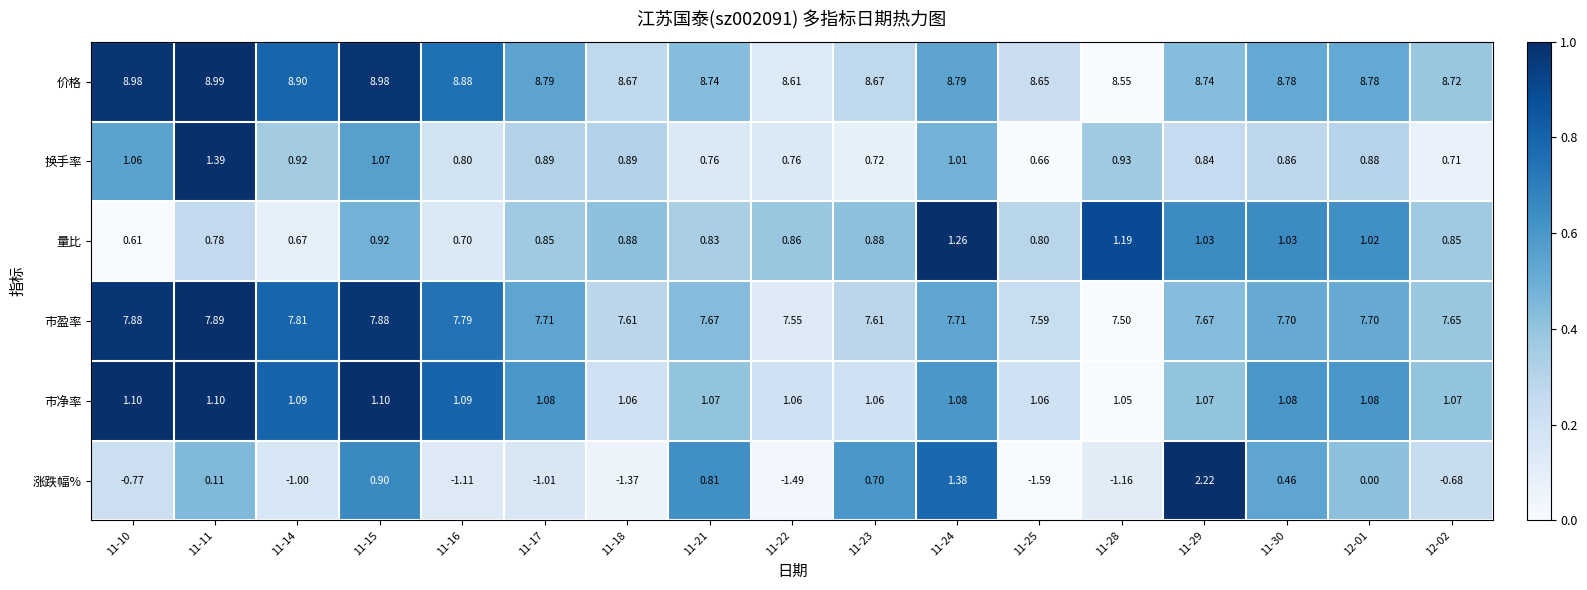

List the series in order of their peak value, lowest first.

市净率, 量比, 换手率, 涨跌幅%, 市盈率, 价格